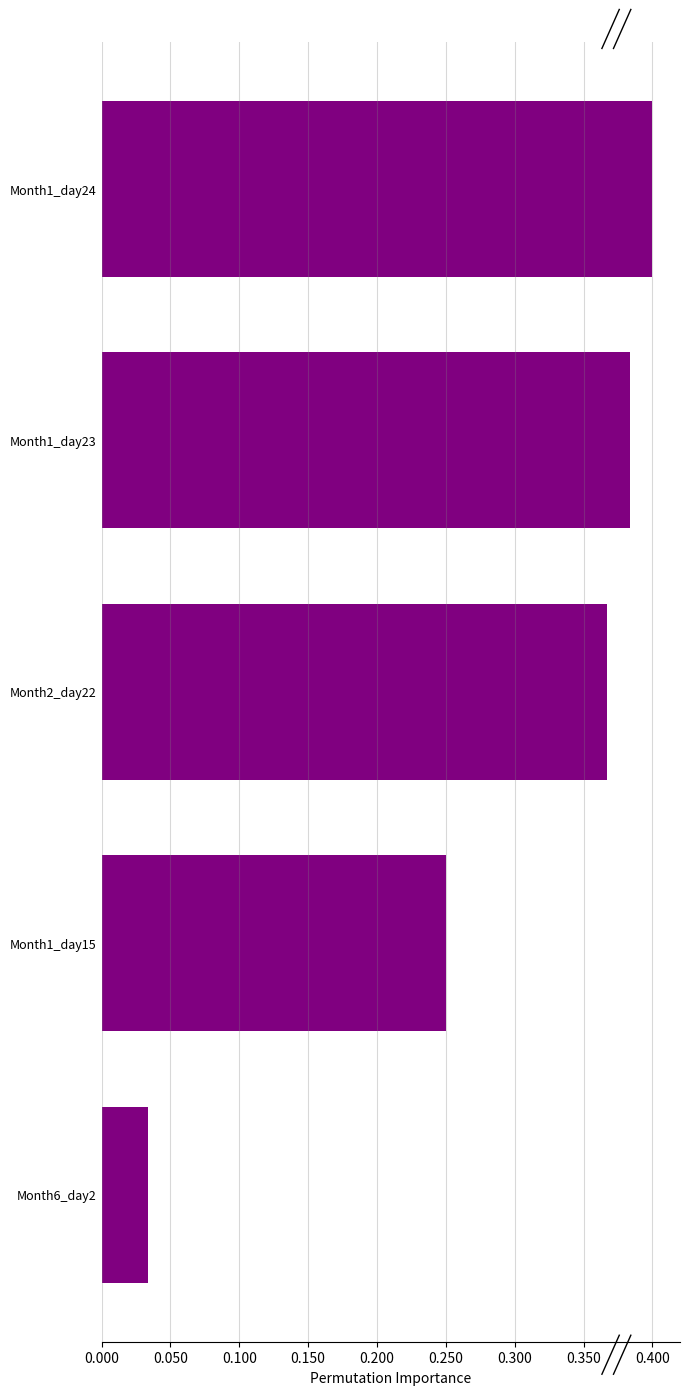

At which category does the chart reach its peak across all series?

Month1_day24